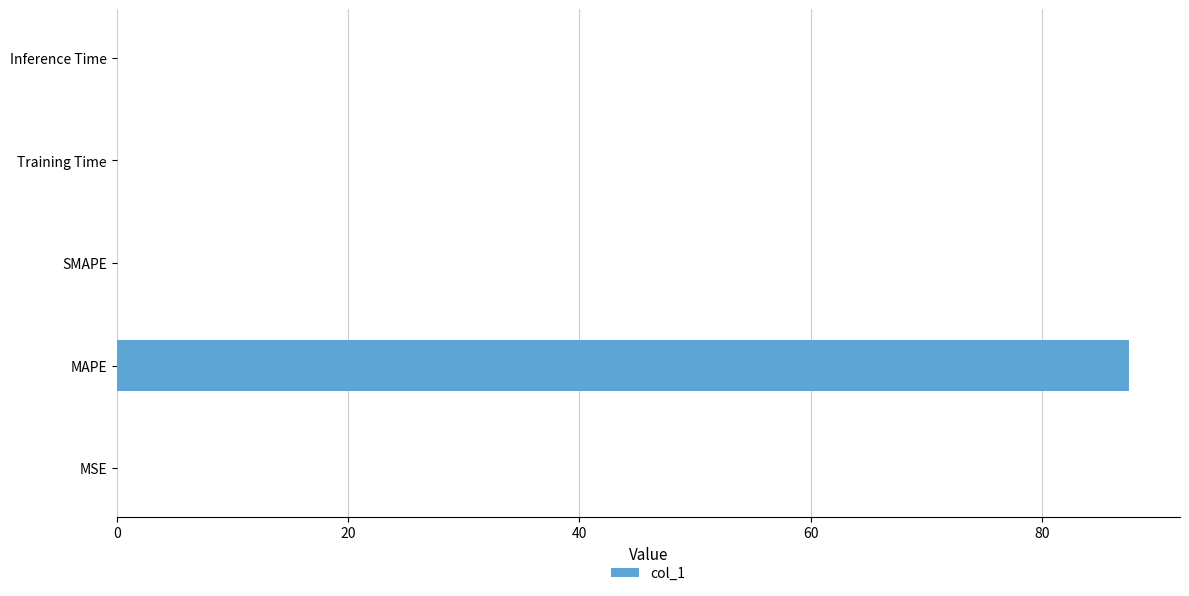

Is it true that the value at SMAPE is 0.0?

True